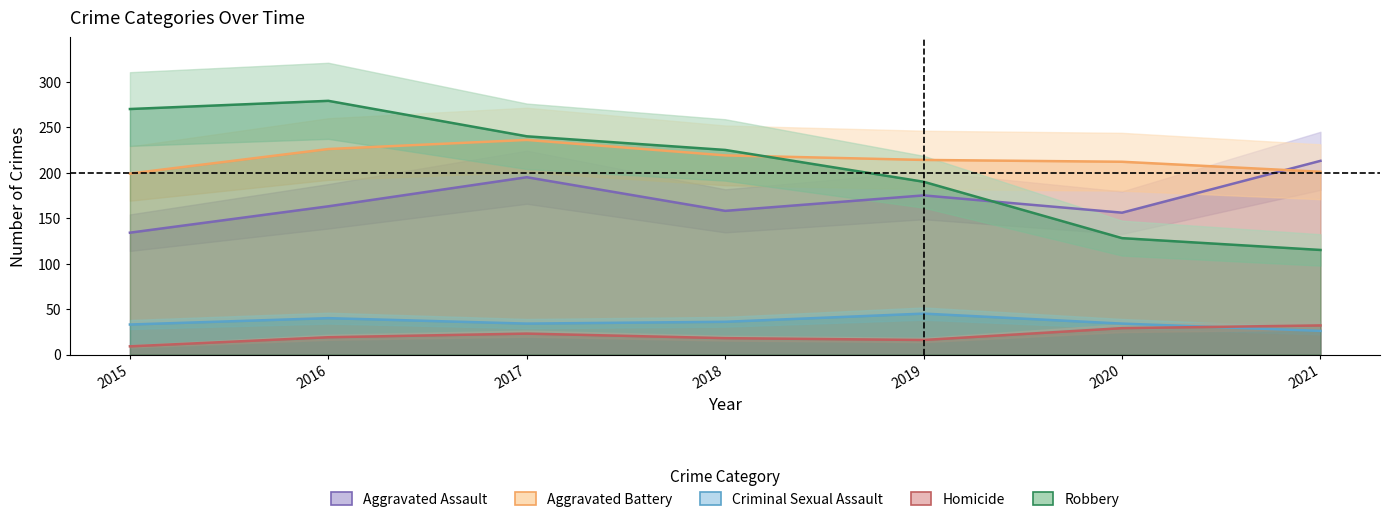

Which category has the lowest value in the Aggravated Battery series?

2015